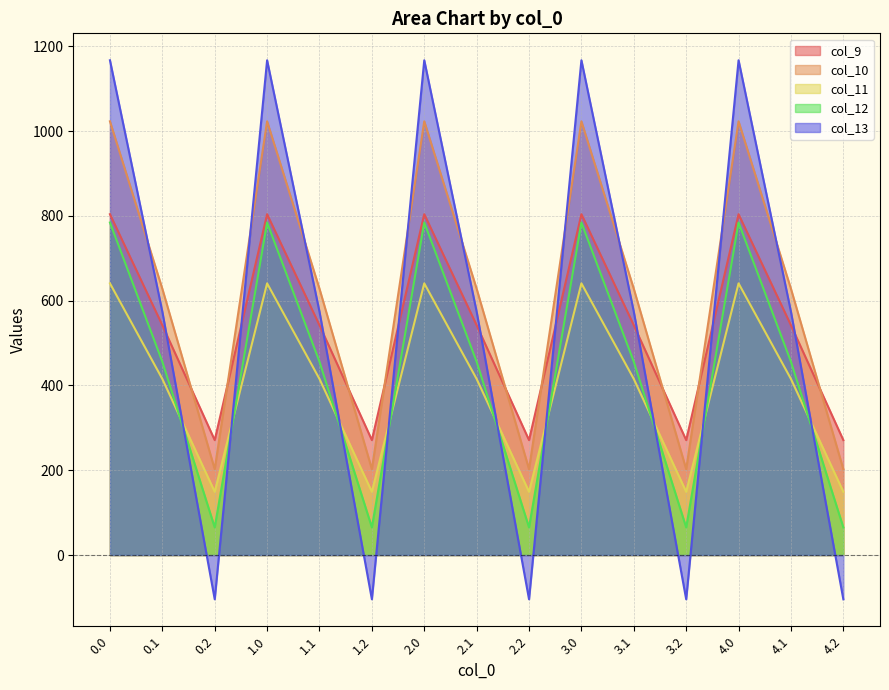

Which series has the largest total across all categories?

col_10